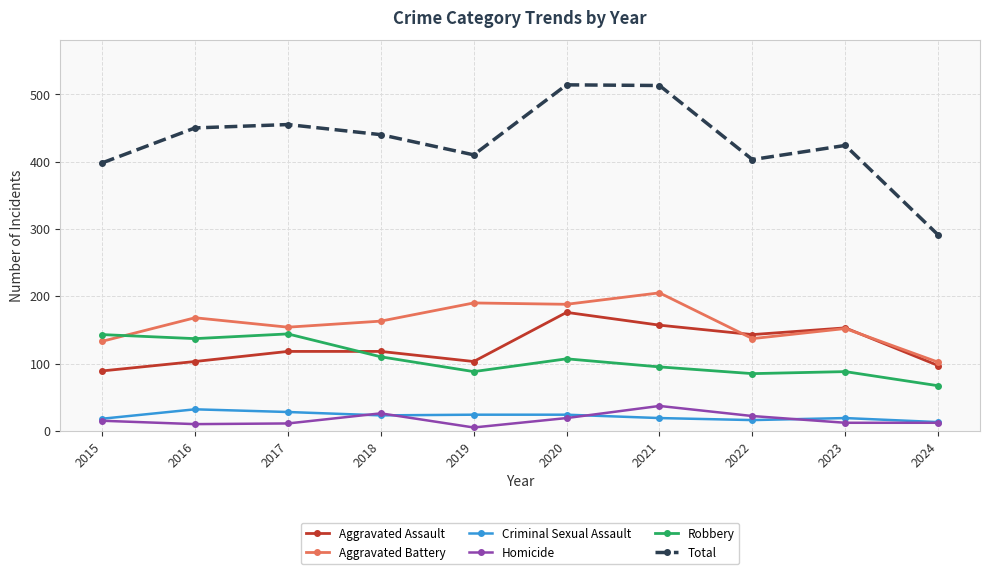

How many interior local peaks does the Total series have?

3